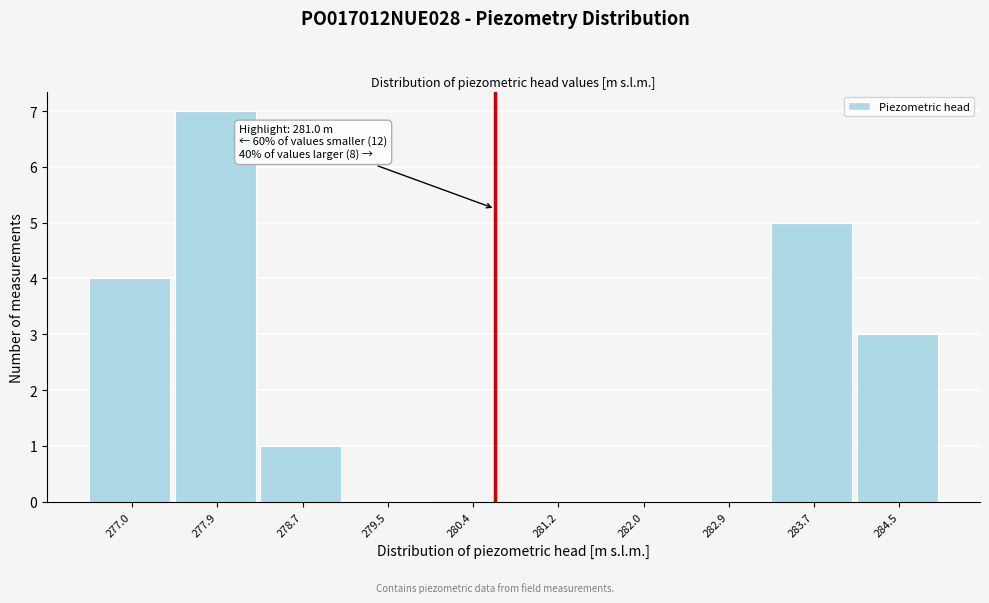

Reading right to left, transcribe all the data shown in this chart.

284.5=3	283.7=5	282.9=0	282.0=0	281.2=0	280.4=0	279.5=0	278.7=1	277.9=7	277.0=4